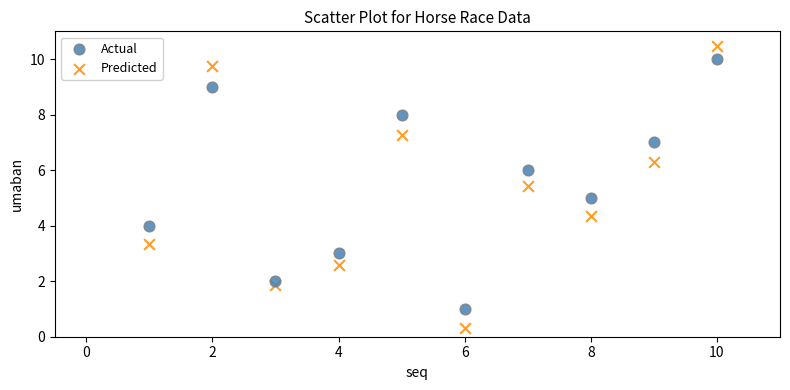

Which series contains the highest Y value?

Predicted